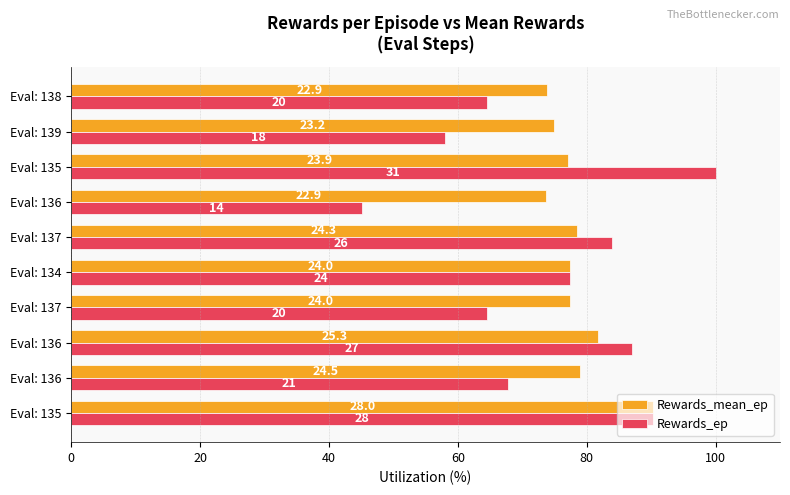

What are all the series names shown in the legend?

Rewards_mean_ep, Rewards_ep